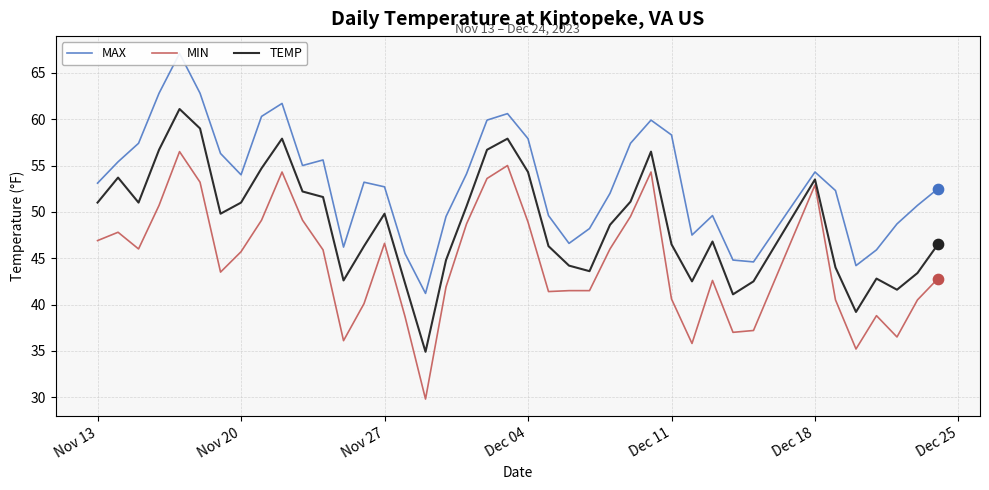

Is it true that MIN equals 45.7 at Nov 20?

True